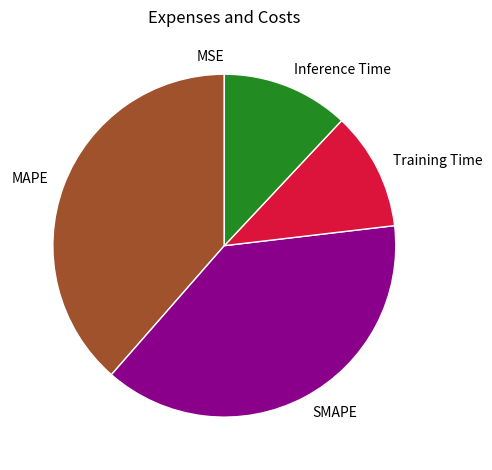

Which has a higher value, Training Time or MAPE?

MAPE